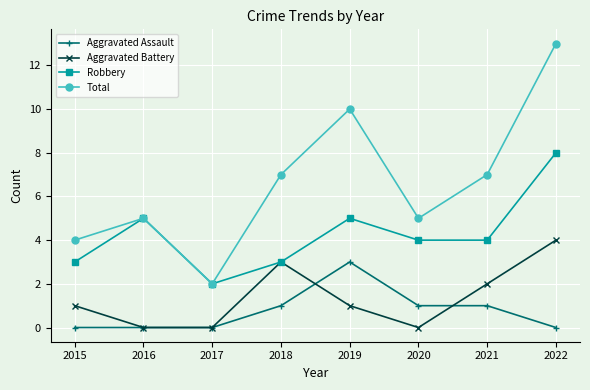

What are all the series names shown in the legend?

Aggravated Assault, Aggravated Battery, Robbery, Total